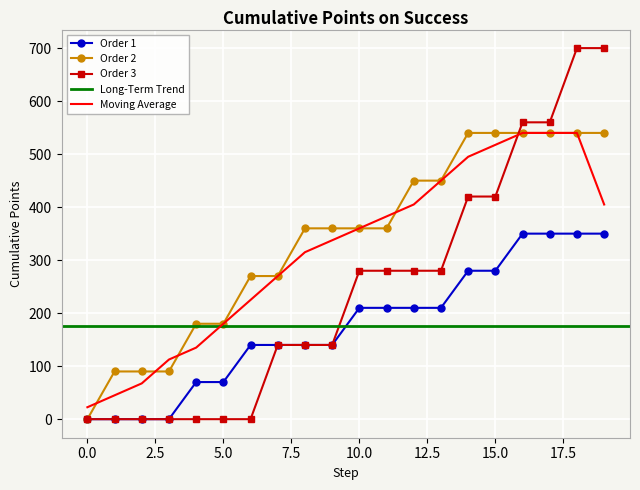

What is the average value of the Order 1 series?

175.0